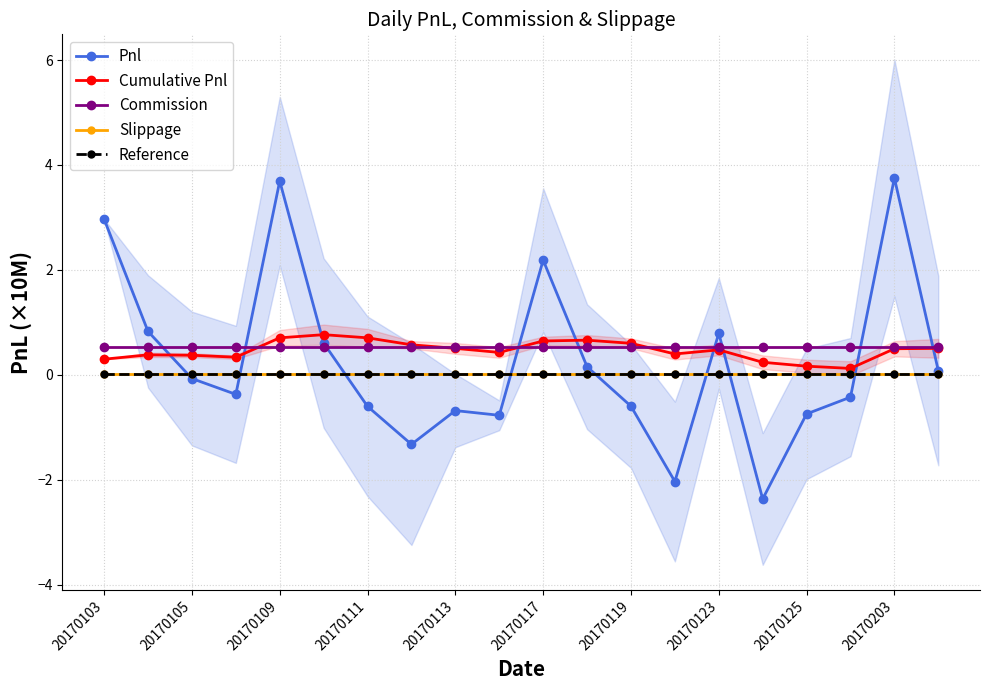

How many intersections are there between Slippage and Pnl?

8